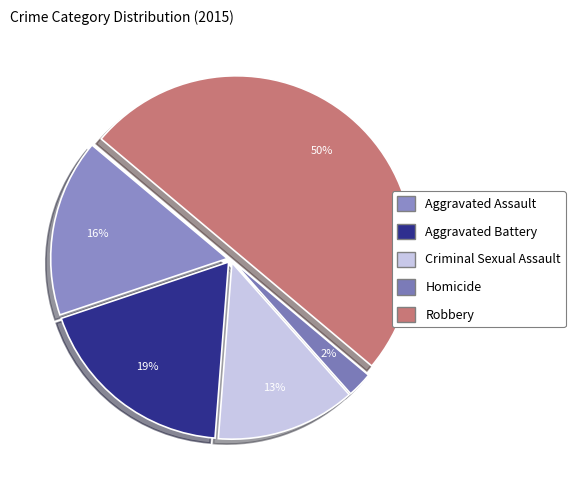

Which category has the biggest portion of the pie?

Robbery